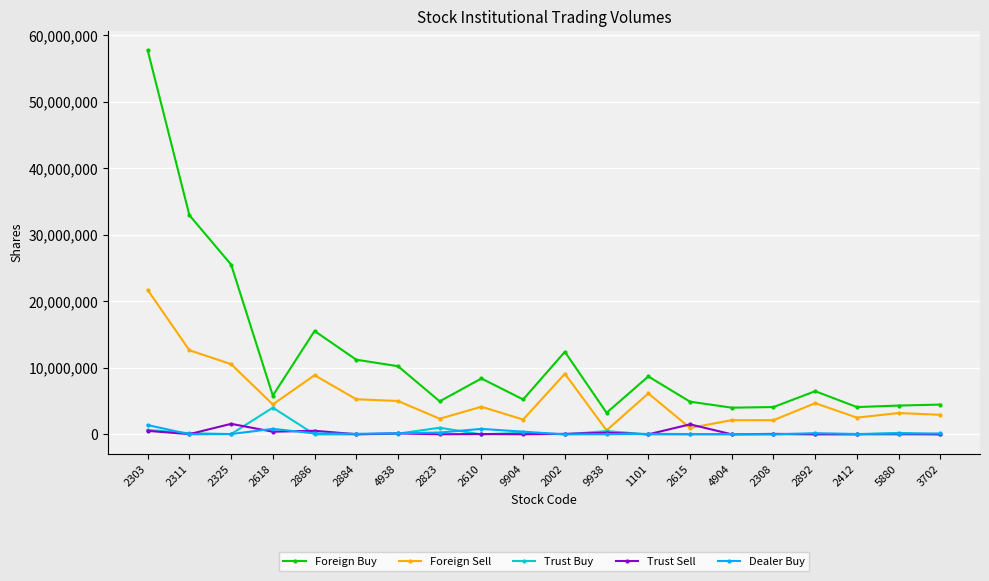

How many data points does each series have?

20